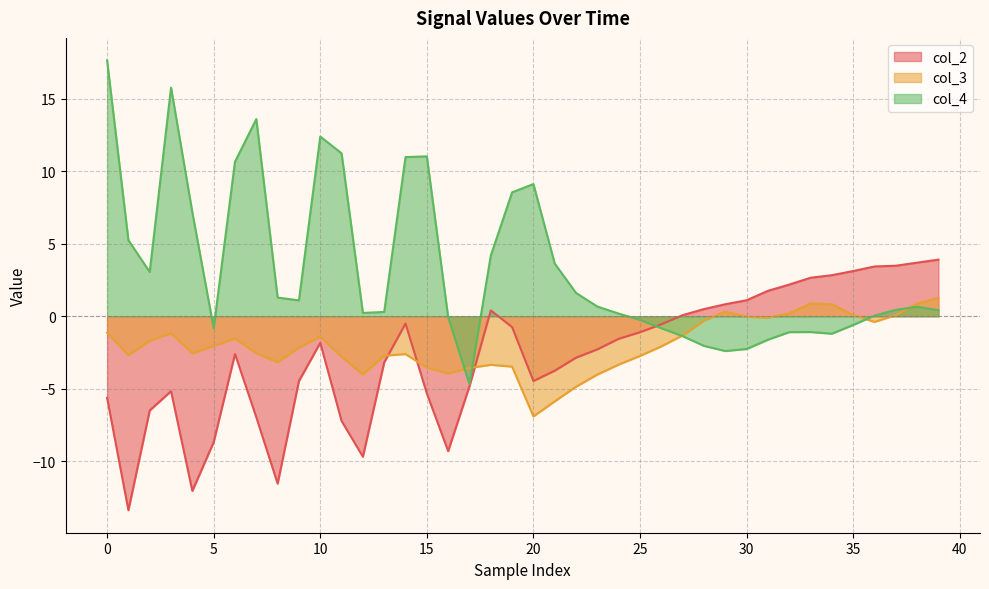

In col_4, how many points are lower than both neighbors (excluding endpoints)?

7